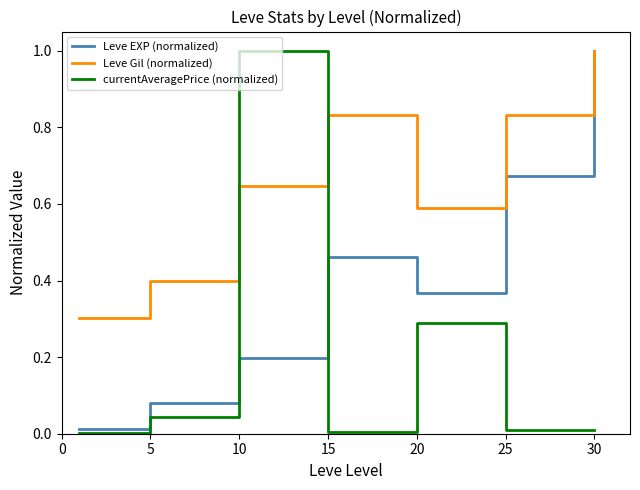

What are all the series names shown in the legend?

Leve EXP (normalized), Leve Gil (normalized), currentAveragePrice (normalized)